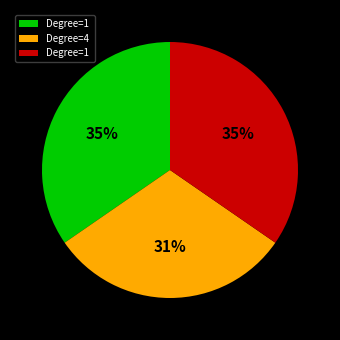

Does any single category account for the majority?

No